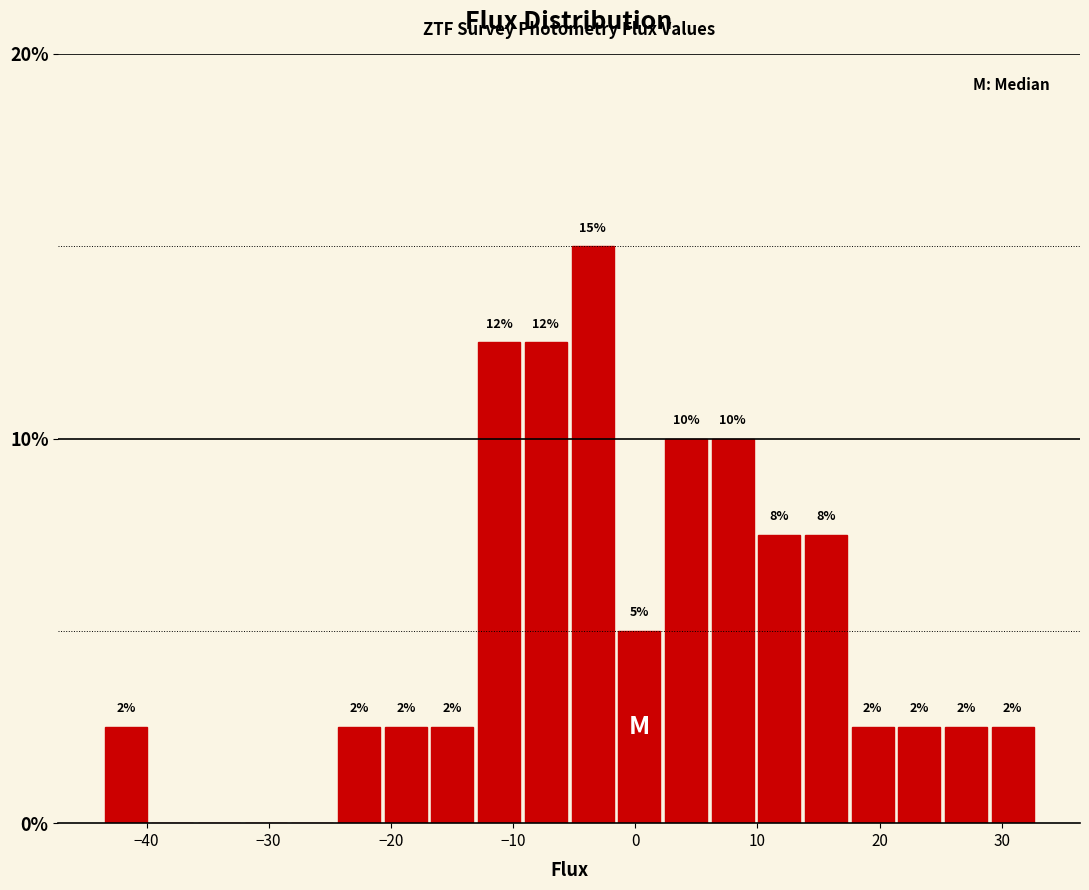

Around what value on the x-axis is the tallest bar? Give the approximate position of its centre, as read against the axis.

-3